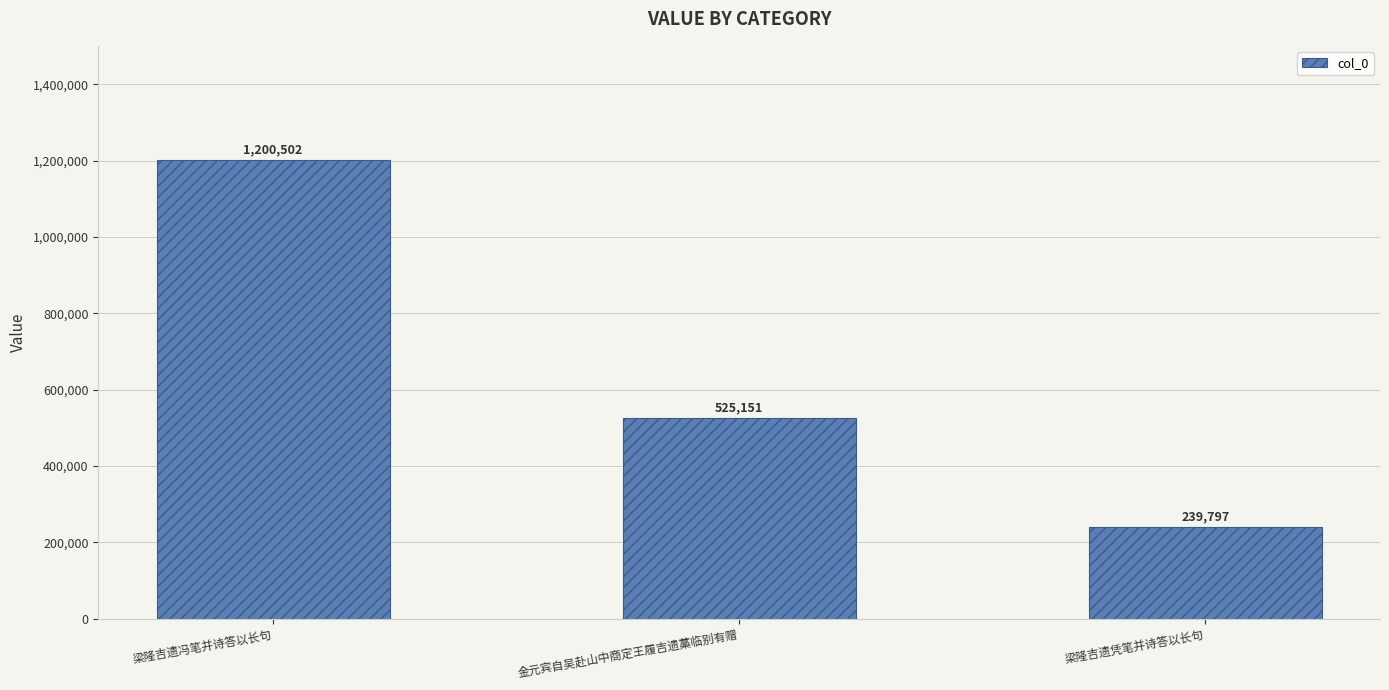

What is the minimum value shown in the chart?

239797